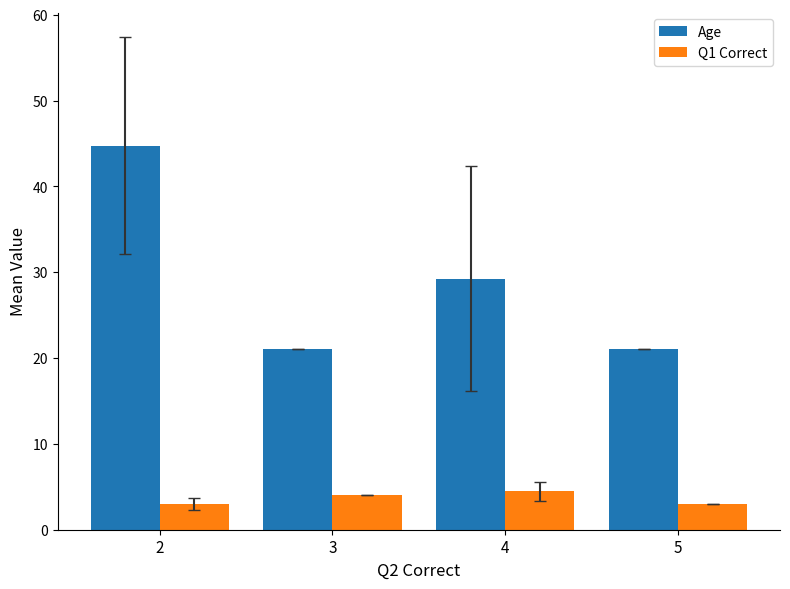

Is the value of Age at 5 greater than the value of Q1 Correct at 2?

Yes